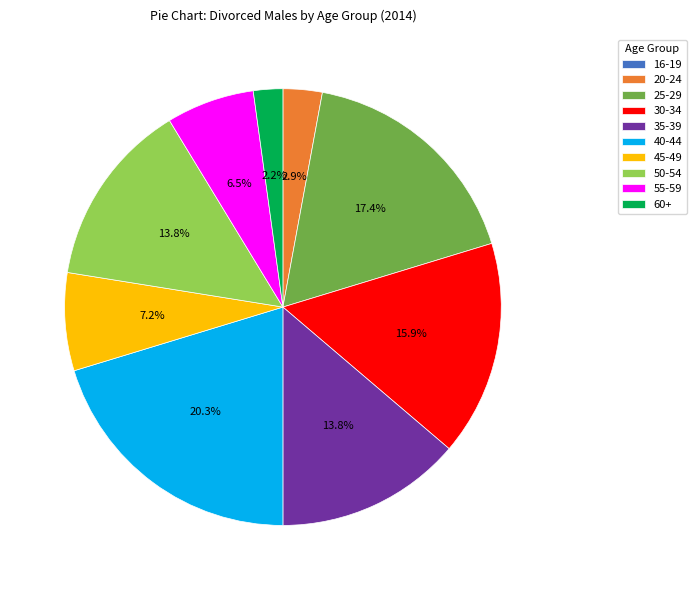

Is there a majority slice in this chart?

No